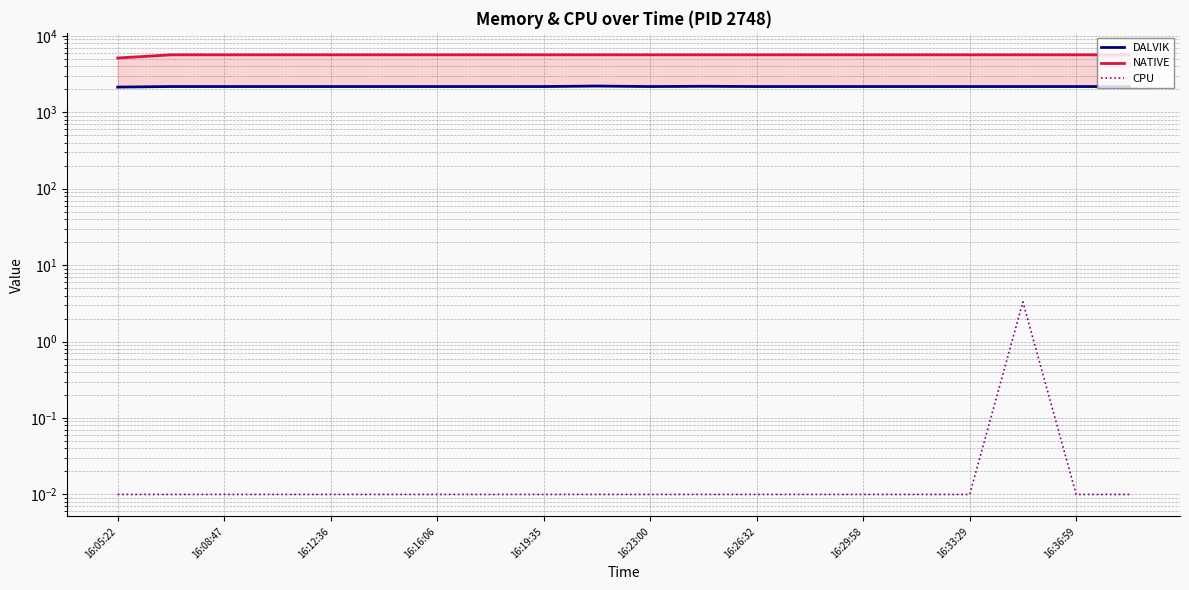

Where is the first local minimum for DALVIK?

16:23:00